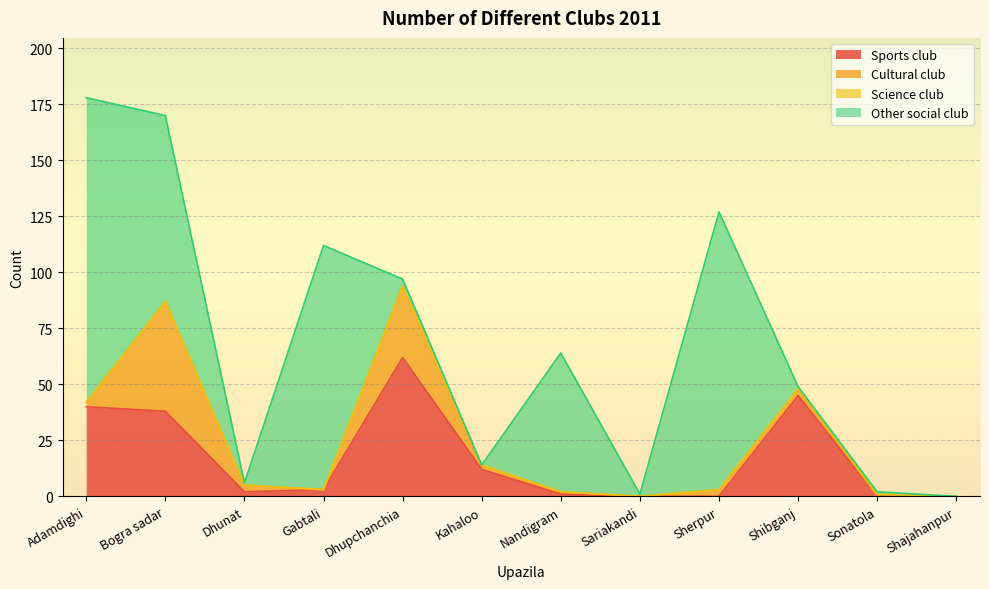

True or false: Science club and Other social club cross at least once.

False